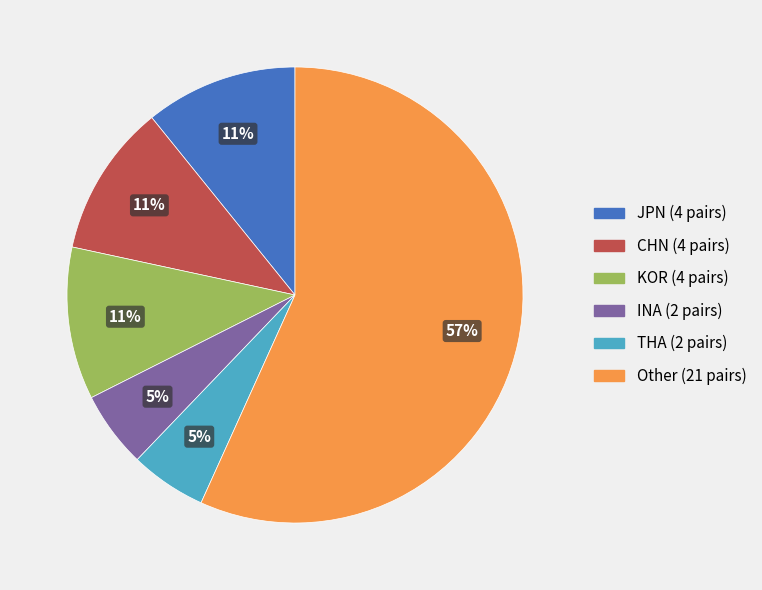

Approximately how many times larger is the value at JPN compared to KOR?

1.0